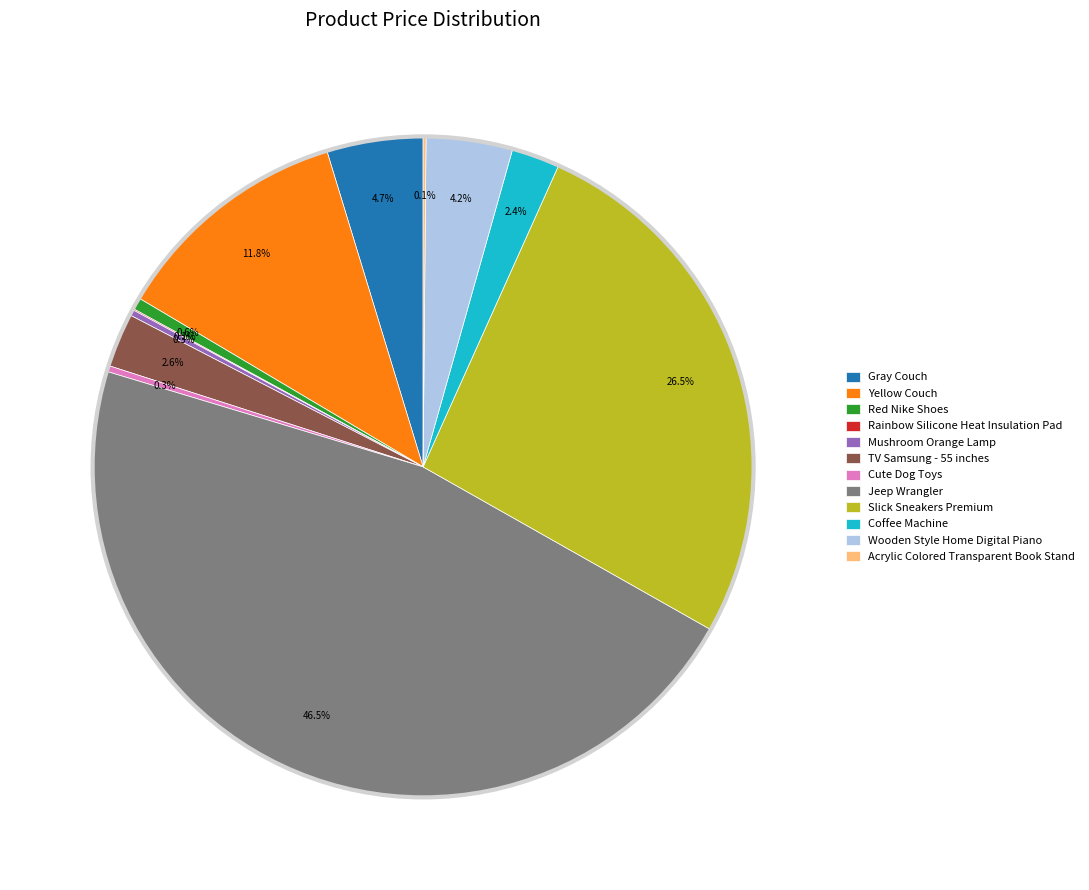

Do Coffee Machine and Red Nike Shoes together represent more than half of the pie?

No